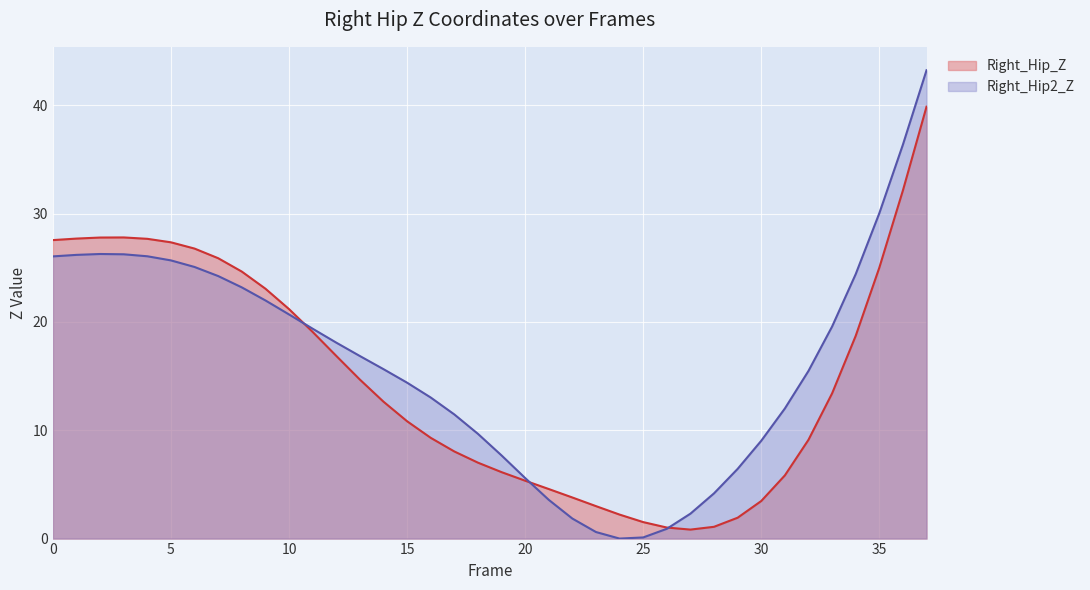

At which category does Right_Hip2_Z reach its first local peak?

2